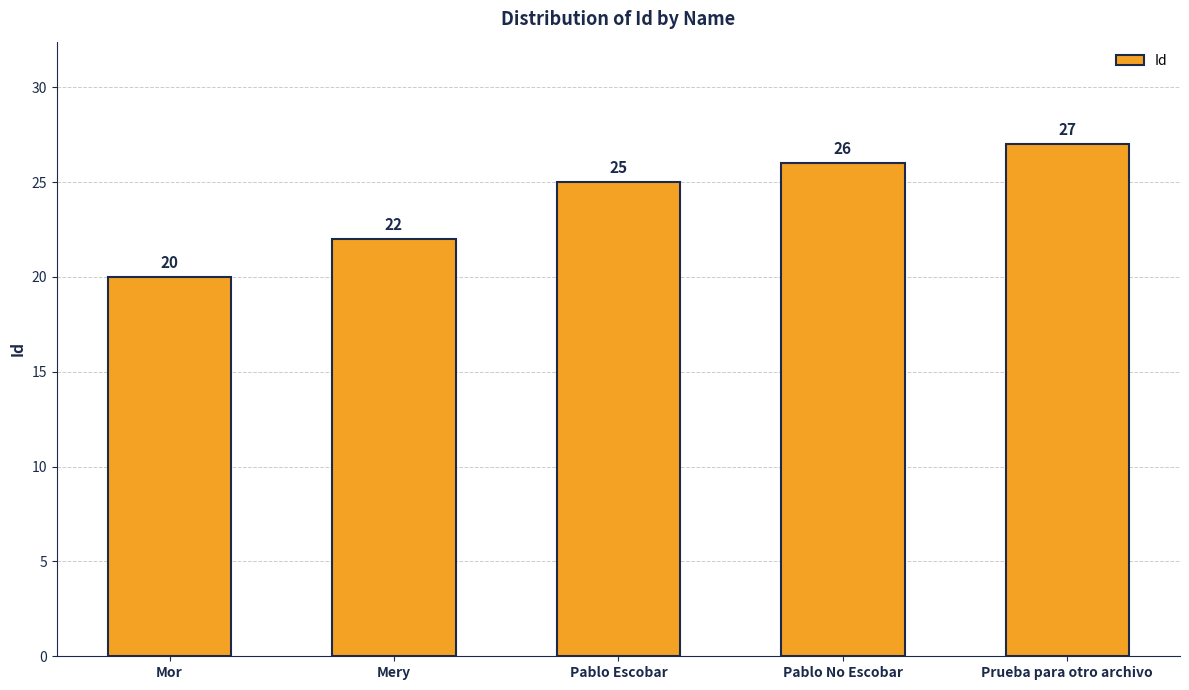

What is the value of the 5th bar from the left?

27